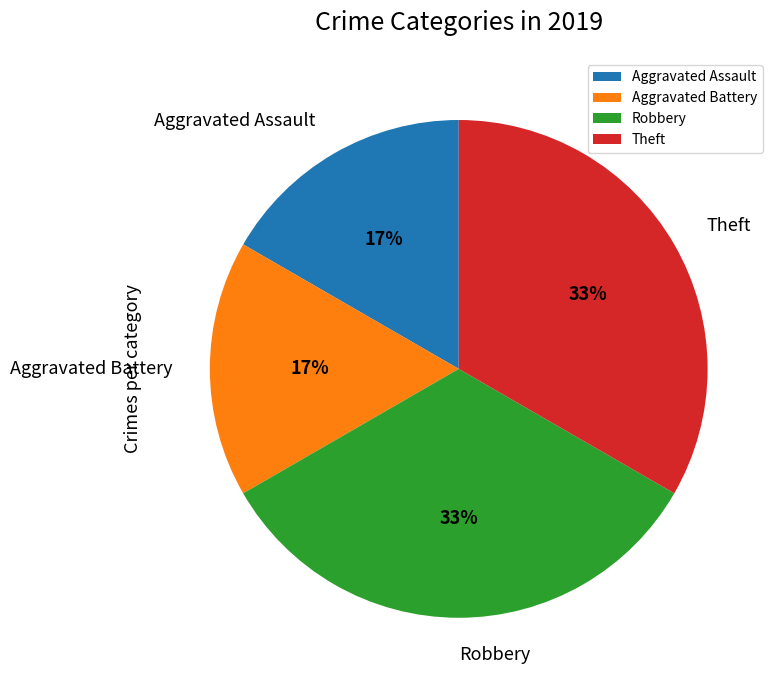

To the nearest percent, what is the combined percentage of Aggravated Battery and Theft?

50%